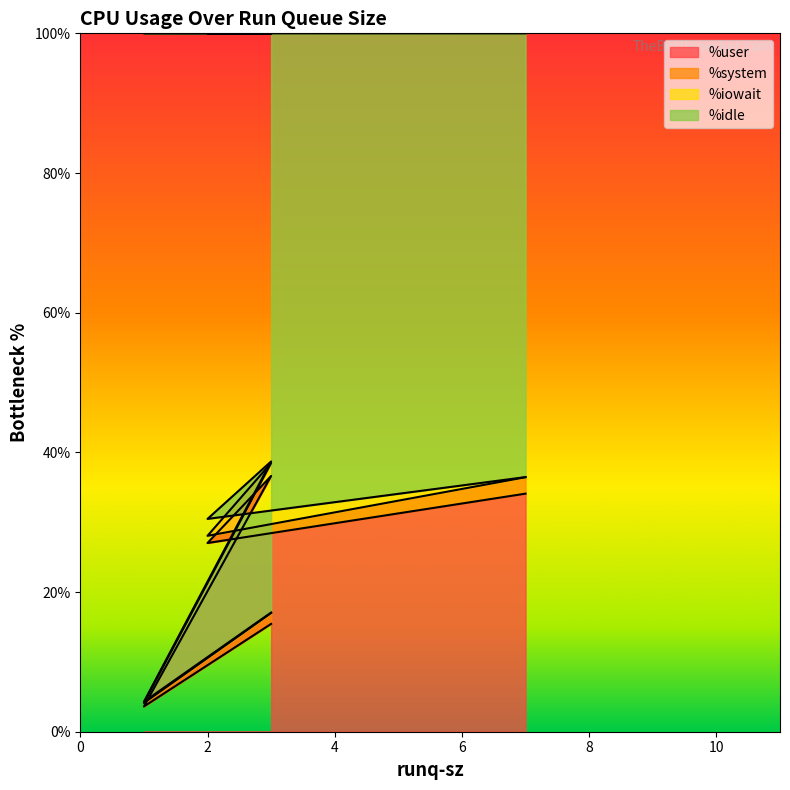

Which category has the lowest value across all series?

1